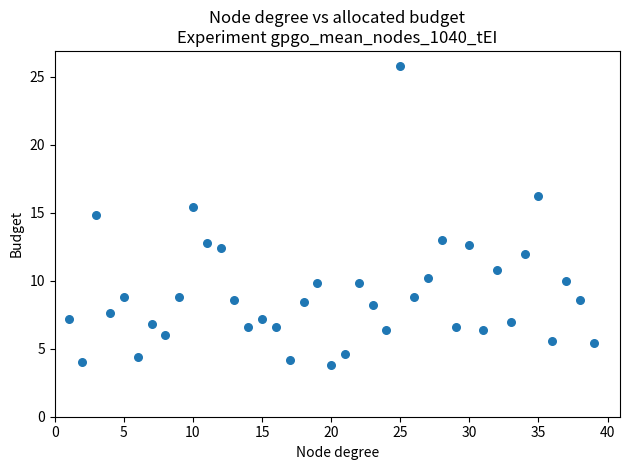

What is the range of Y values (max minus min)?

22.0